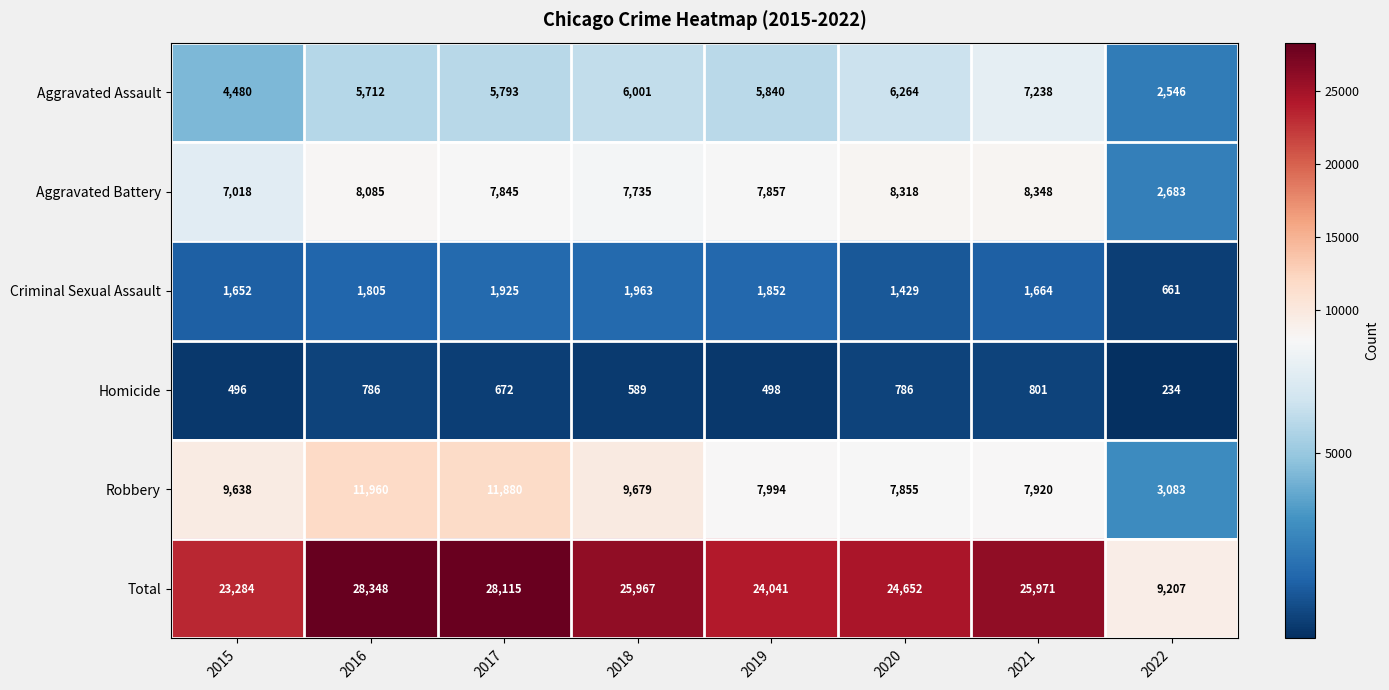

What is the difference between the Robbery values at 2020 and 2015?

1783